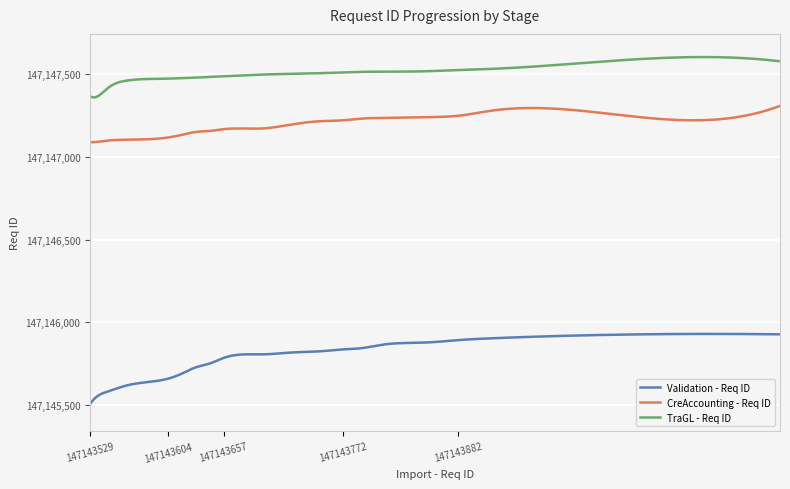

True or false: TraGL - Req ID and Validation - Req ID intersect in this chart.

False